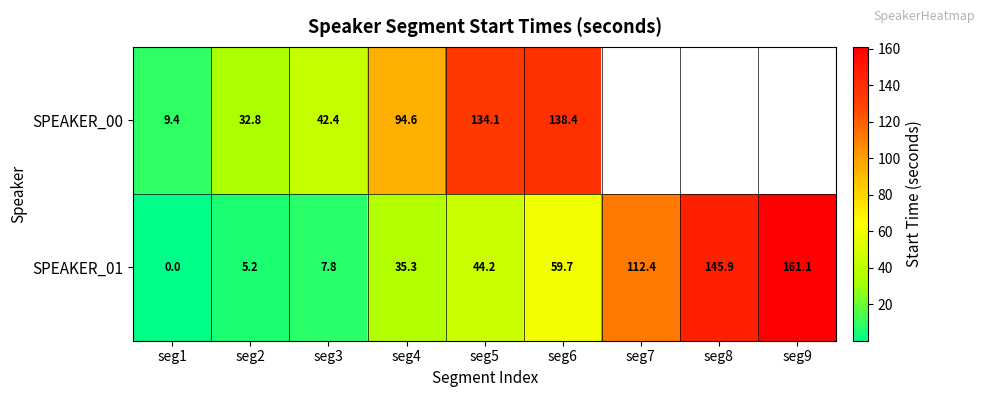

Is the value of SPEAKER_00 at seg6 greater than the value of SPEAKER_01 at seg1?

Yes